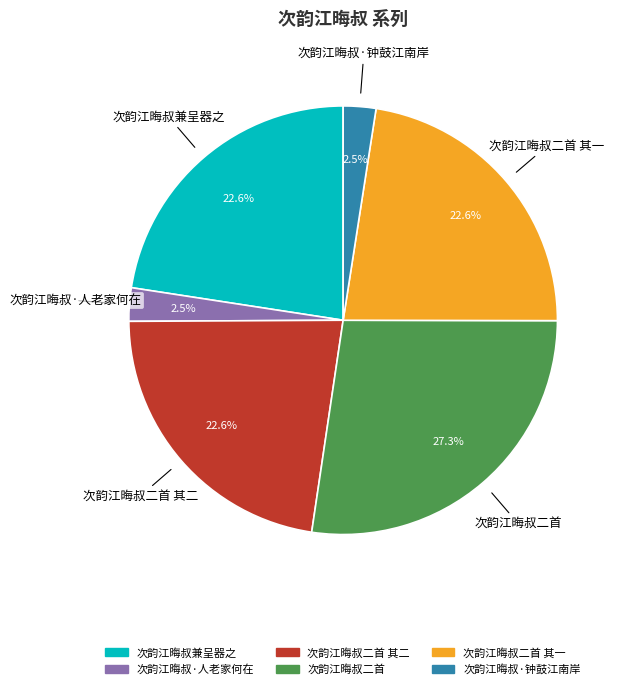

To the nearest percent, what is the average slice percentage?

17%